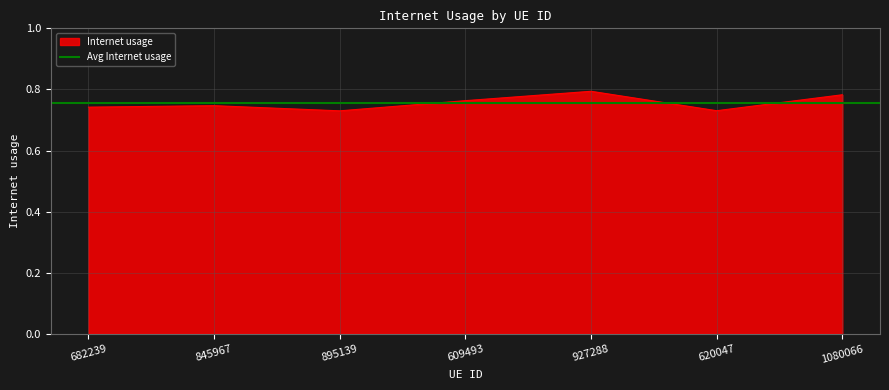

Rank the categories by value from lowest to highest.

895139, 620047, 682239, 845967, 609493, 1080066, 927288